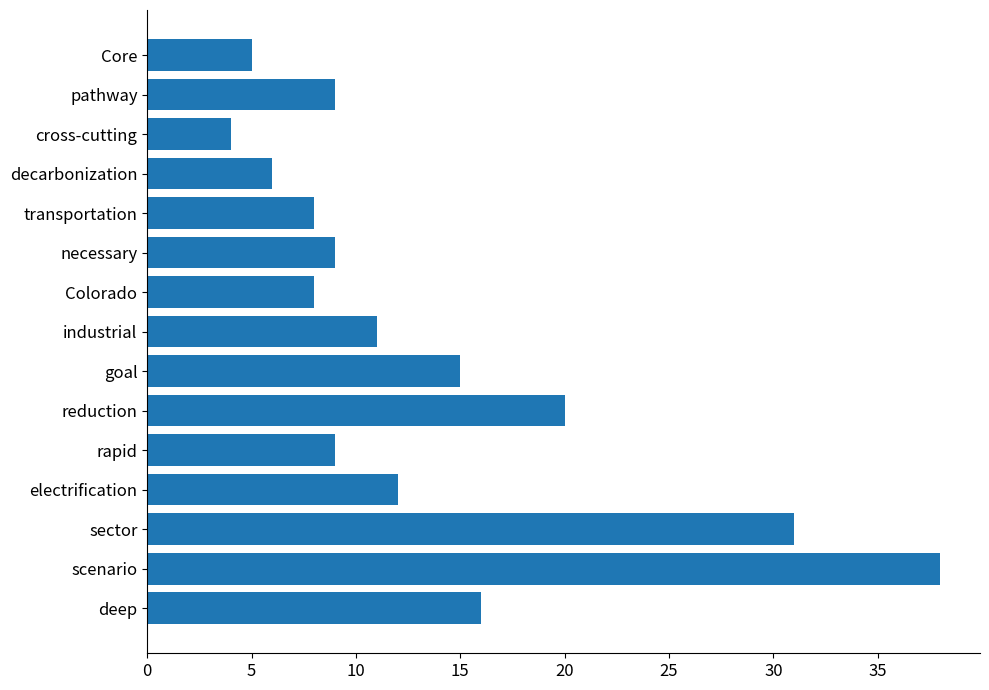

Reading bottom to top, what are all the values shown in this chart?

16	38	31	12	9	20	15	11	8	9	8	6	4	9	5